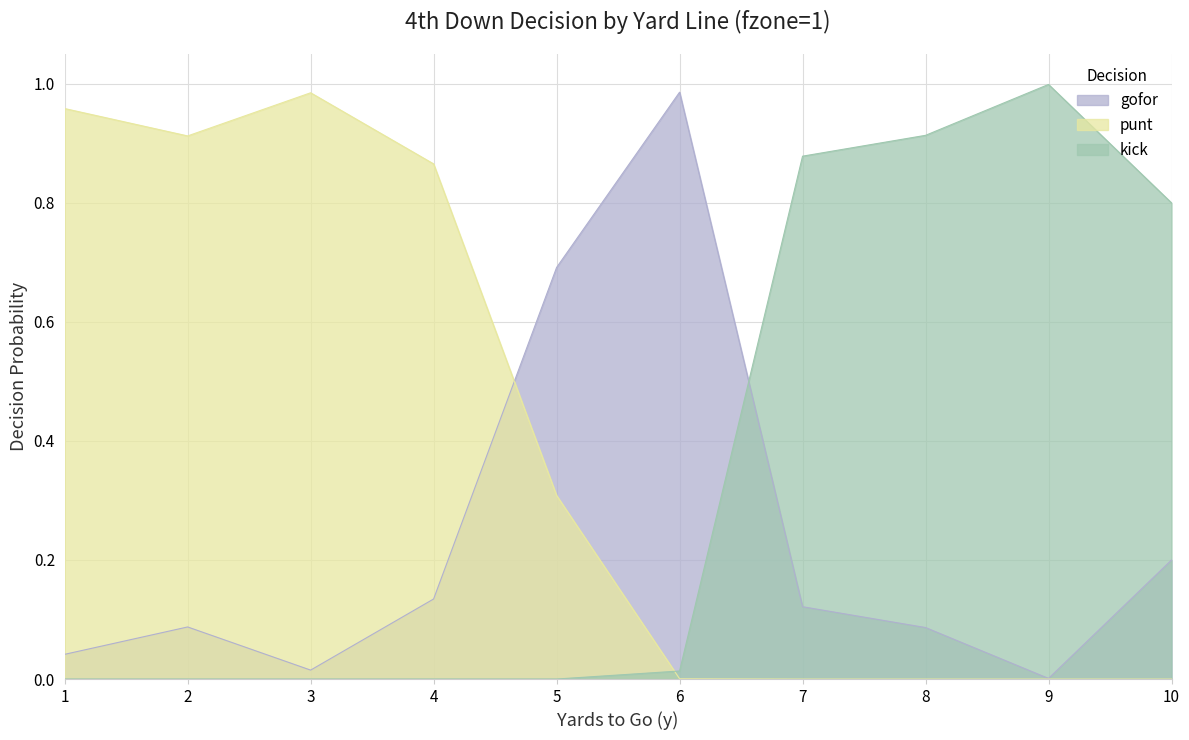

How many interior local peaks does the kick series have?

1